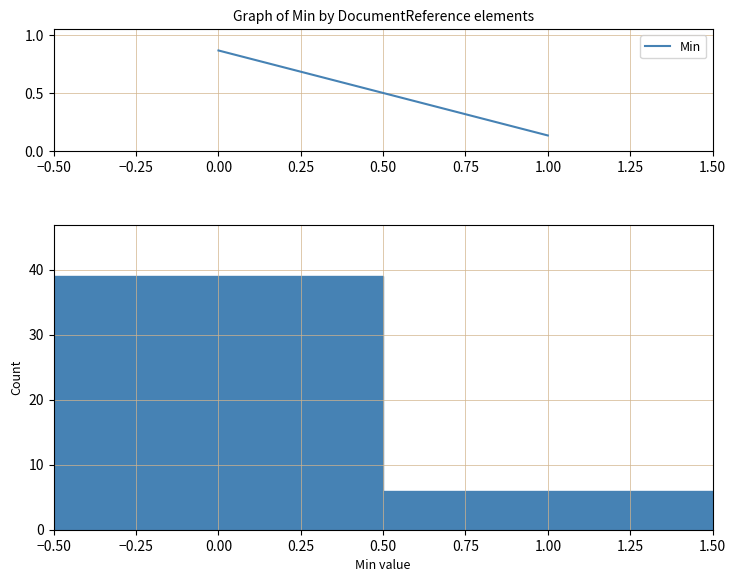

Reading left to right, list every bar in this chart as the range it spans on the x-axis followed by its height. The values are not printed on the chart, so give them approximately, as read against the axis.

-0.50 to 0.50: 39
0.50 to 1.50: 6